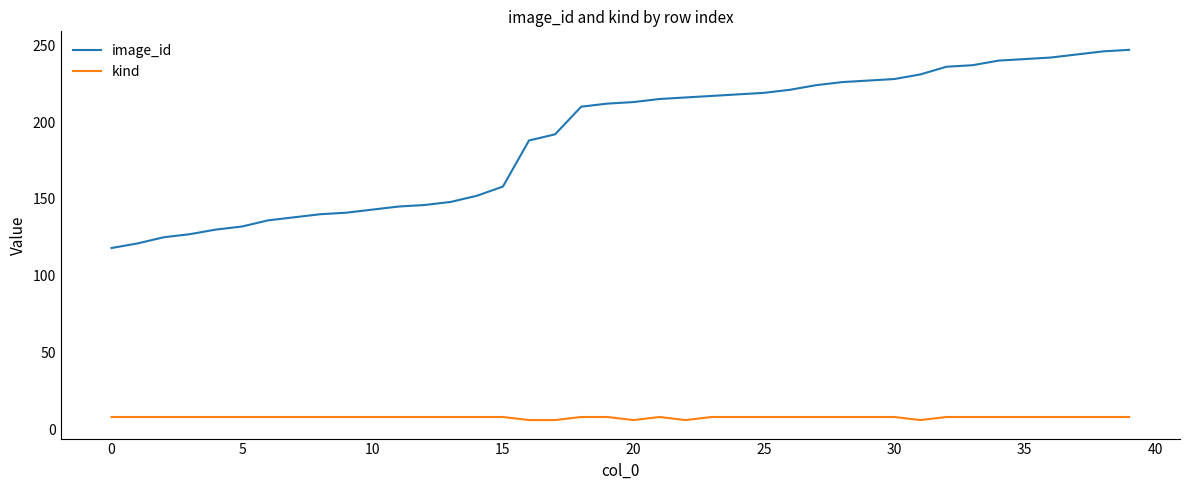

What is the maximum value shown in the chart?

247